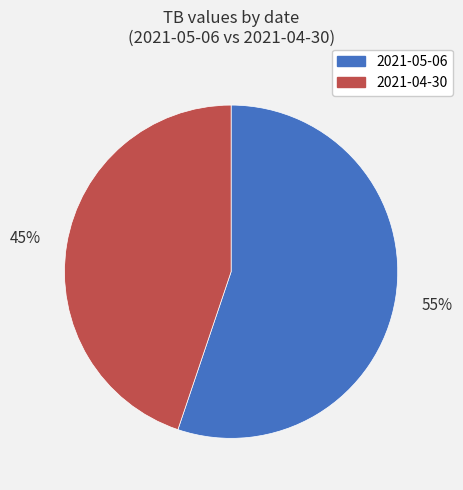

What percentage is the 2021-05-06 slice, to the nearest percent?

55%